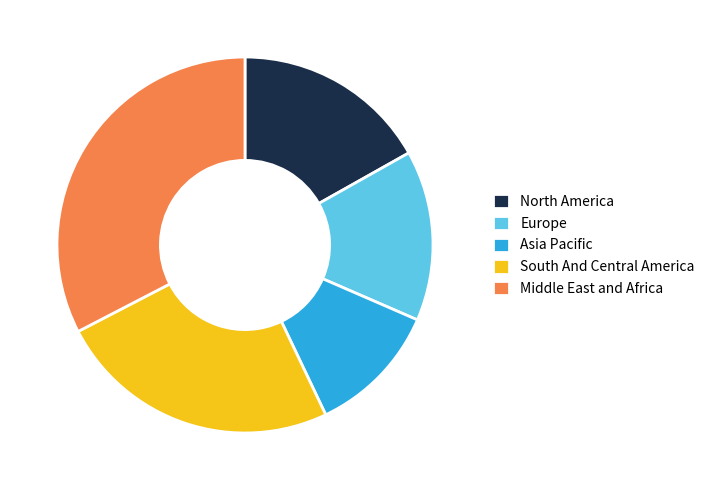

Which has a higher value, North America or South And Central America?

South And Central America